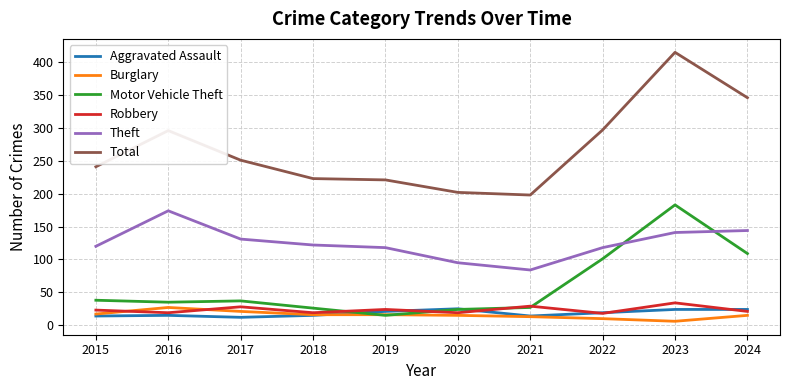

How many series are shown in this chart?

6